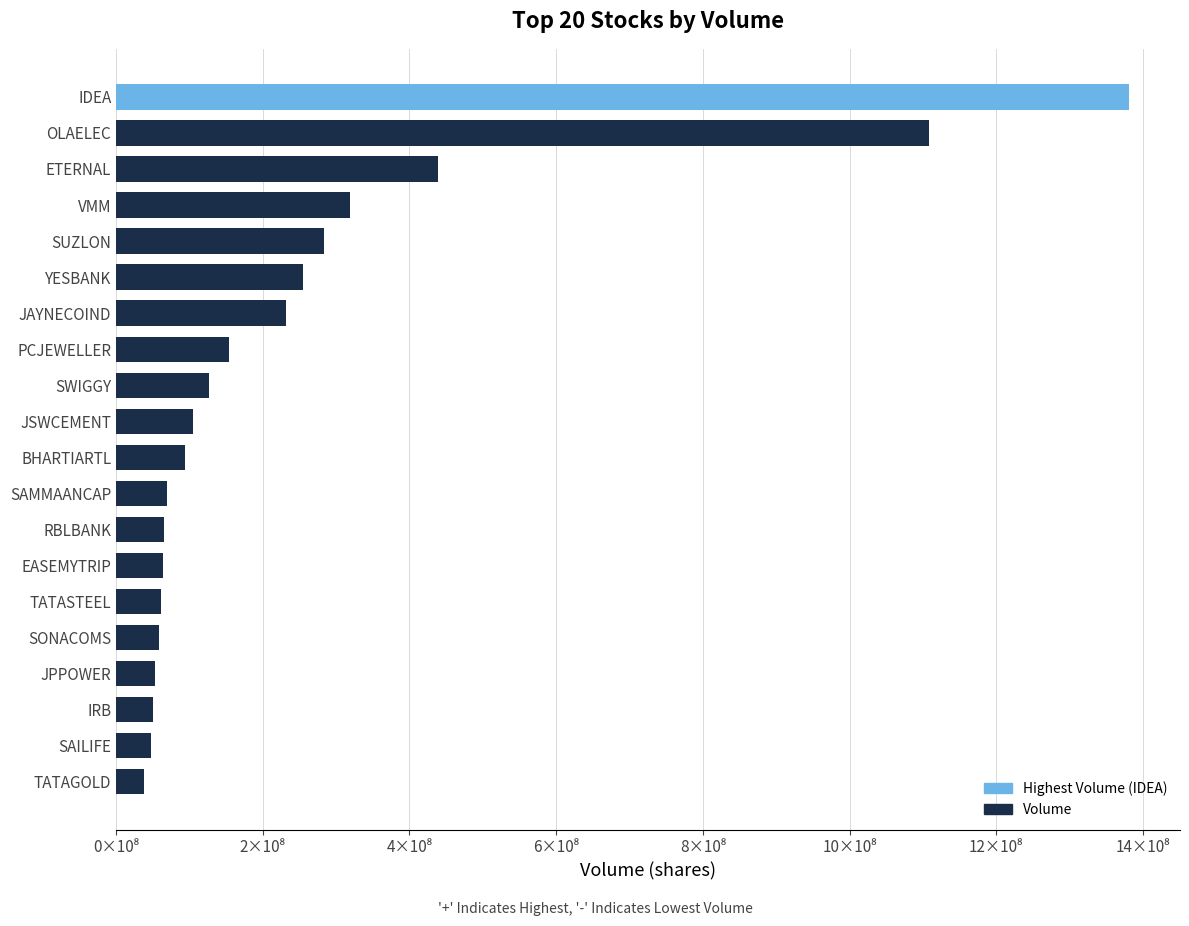

Does the chart contain any negative values?

No